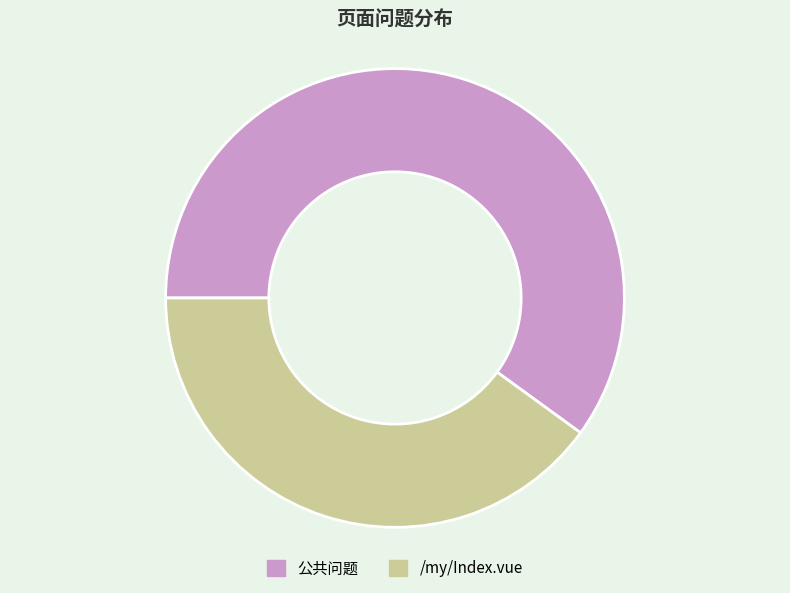

Is there any slice that represents more than half of the pie?

Yes